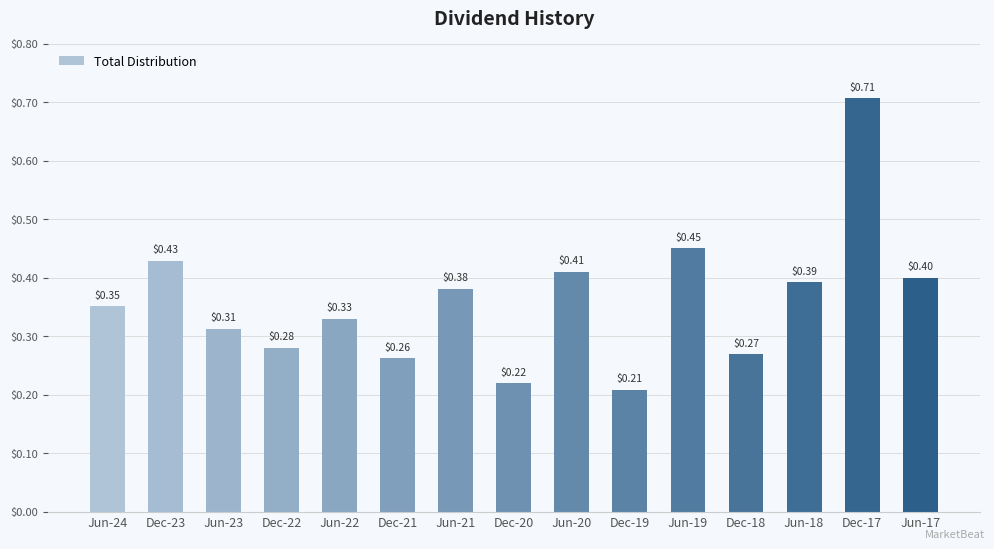

Which has a higher value, Dec-18 or Jun-17?

Jun-17